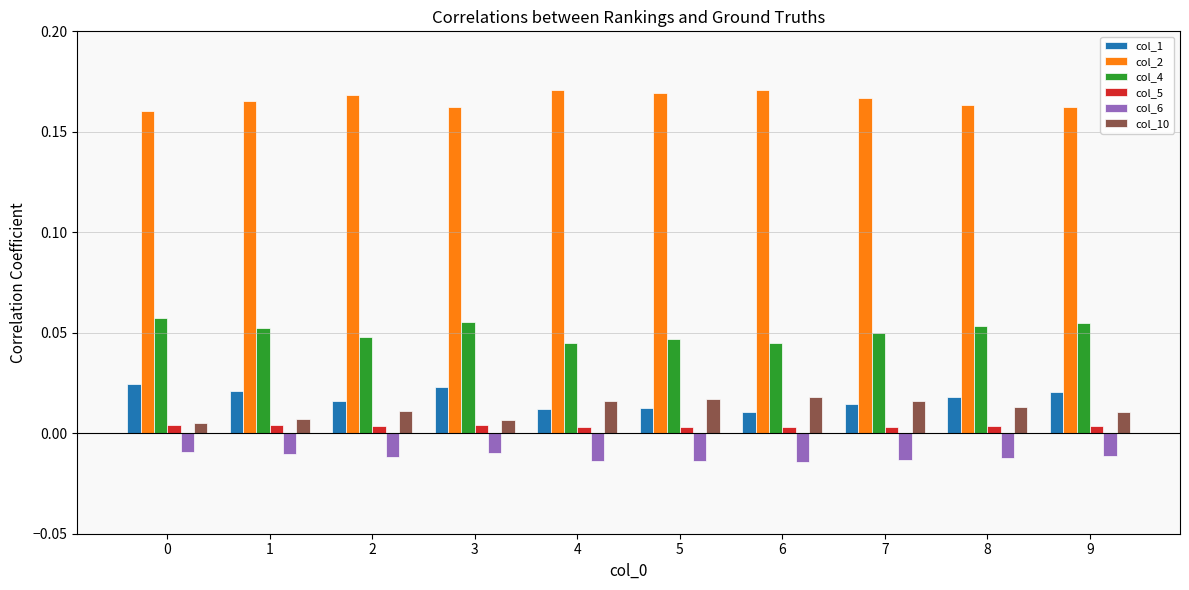

The value of col_4 at 1 is 0.0. True or false?

False